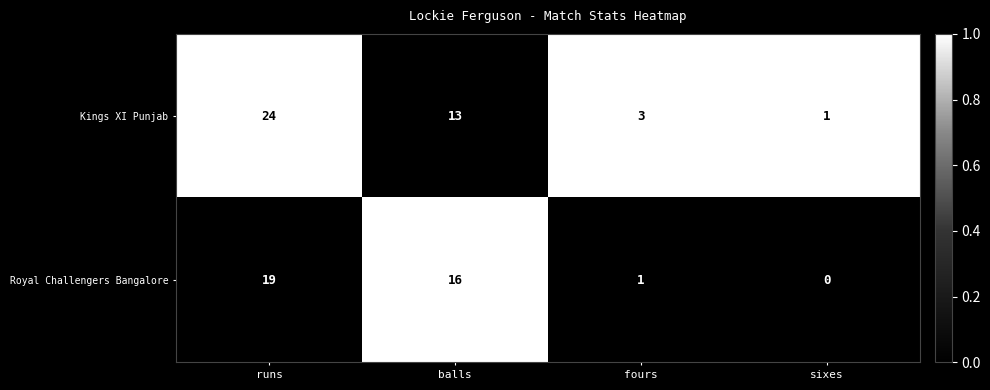

Which series changed the most between runs and balls?

Kings XI Punjab